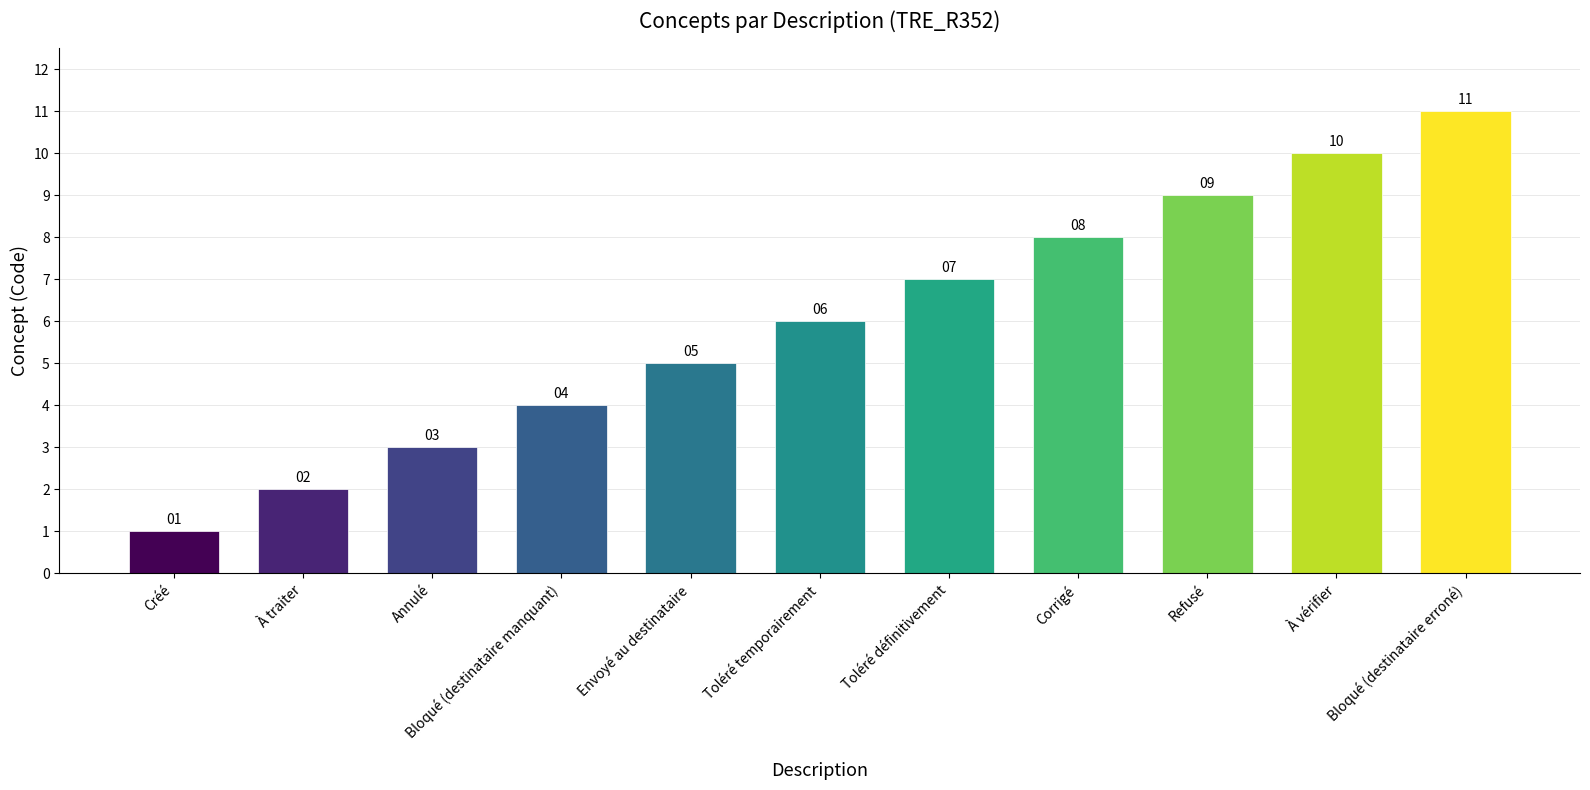

The chart shows a value of 1 at À traiter. True or false?

False